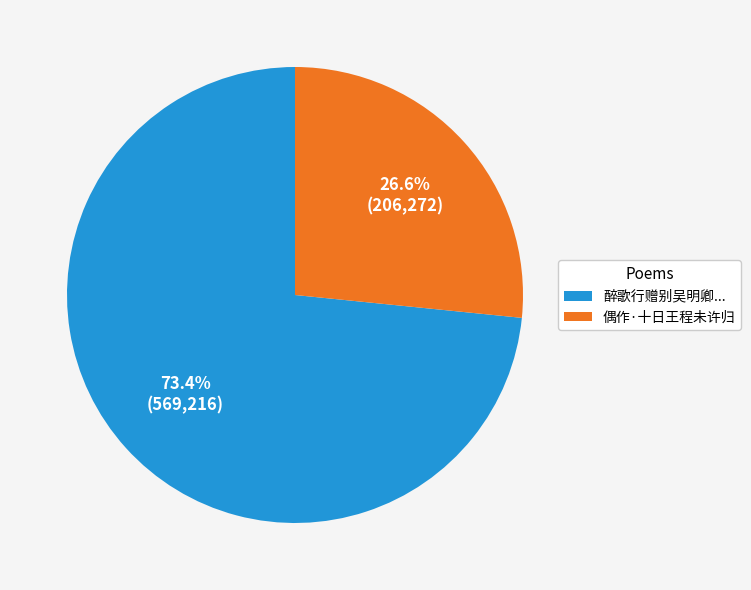

Rank the categories by value from lowest to highest.

偶作·十日王程未许归, 醉歌行赠别吴明卿...